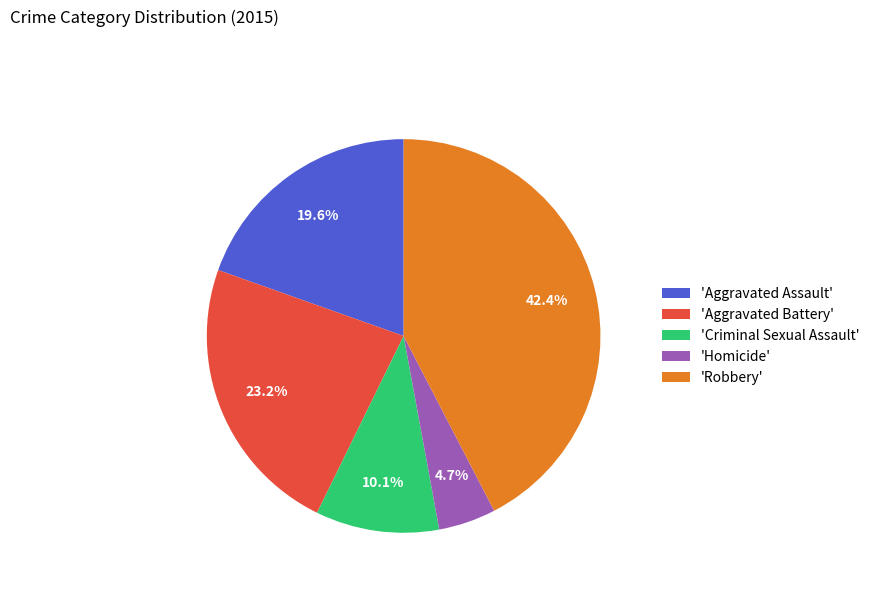

Is 'Robbery' the majority of the pie?

No